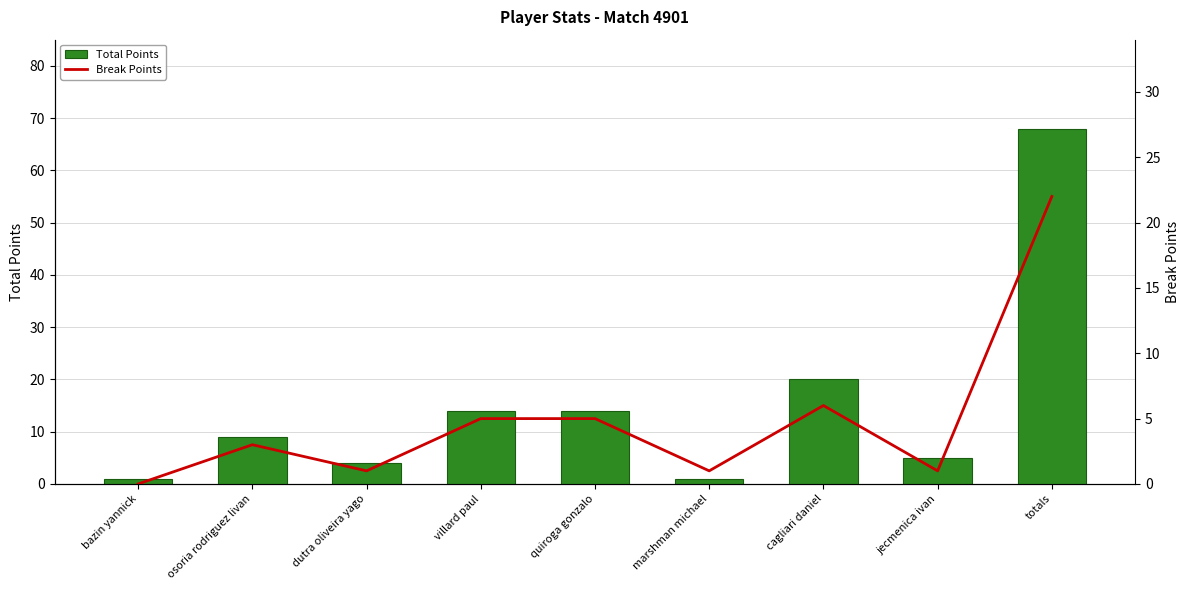

Which series has the largest total across all categories?

Total Points